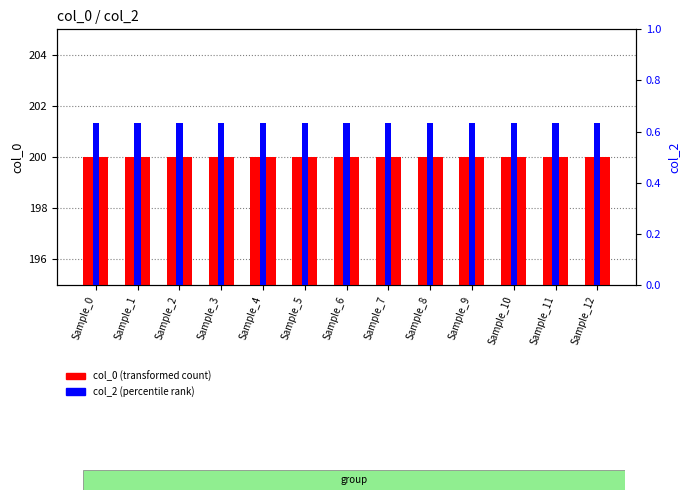

Rank the series at Sample_1 from highest to lowest value.

col_0 (transformed count), col_2 (percentile rank)